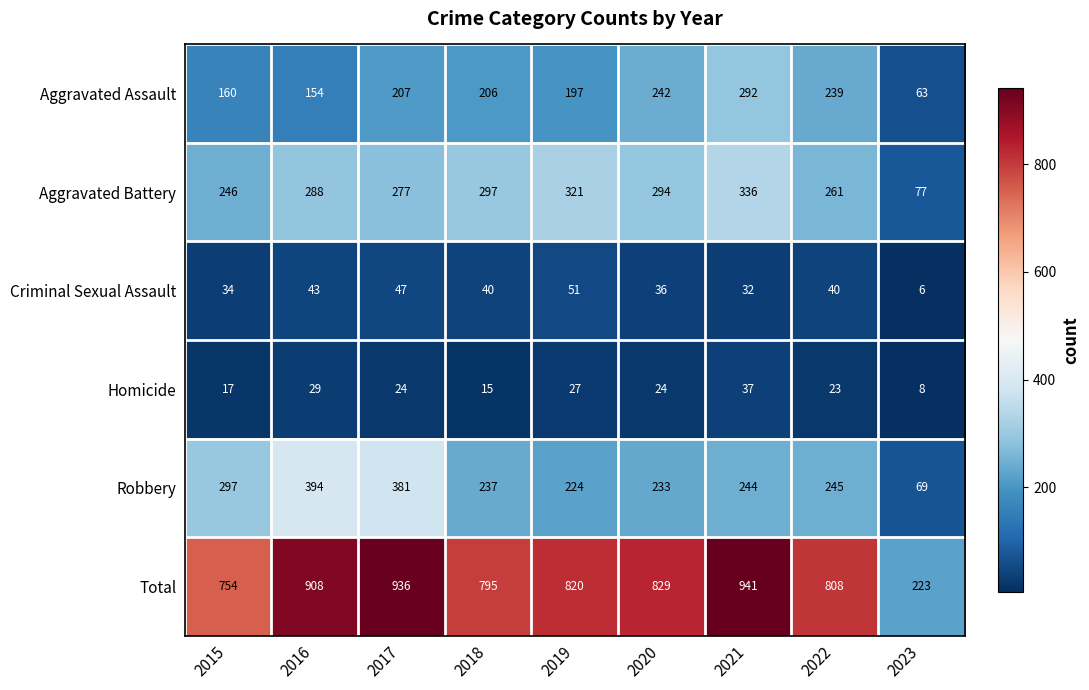

At which label does Criminal Sexual Assault first exceed 40?

2016